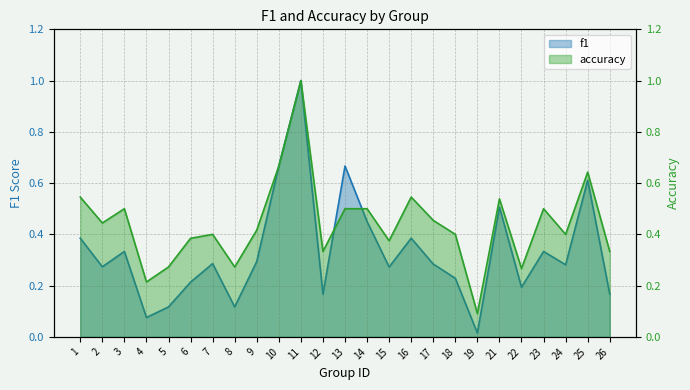

How many lines are shown in the chart?

2